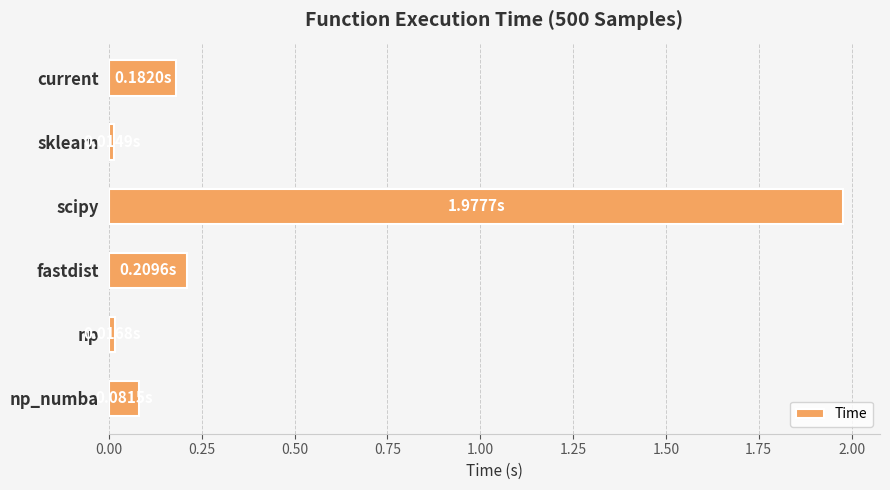

Between fastdist and np, which is larger?

fastdist